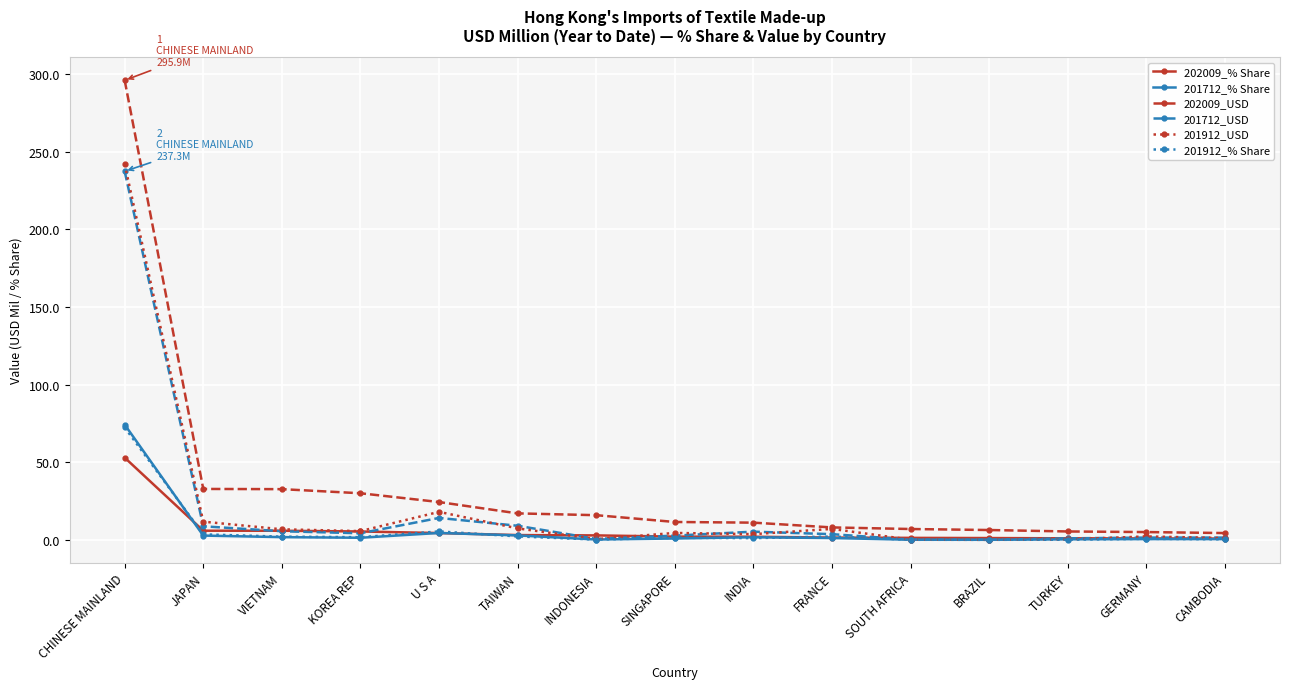

Which series has the largest total across all categories?

202009_USD